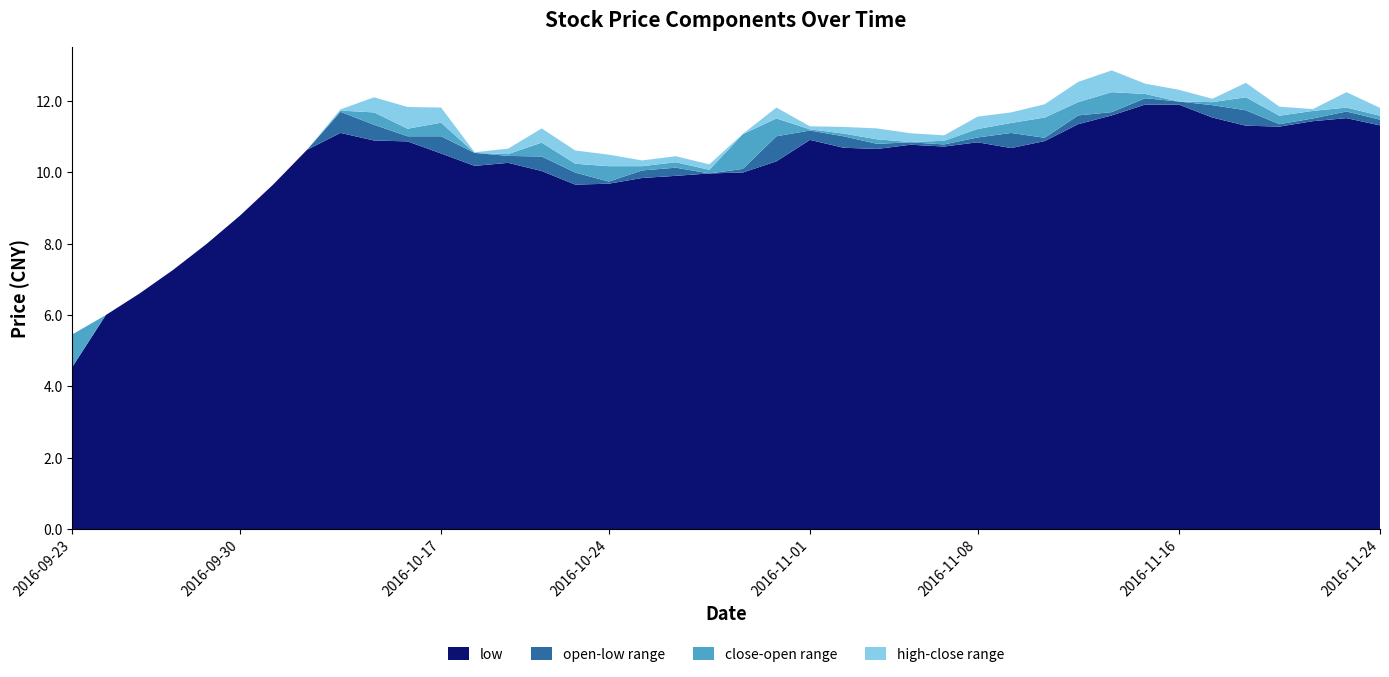

What is the total value across all series at 2016-09-30?

8.8